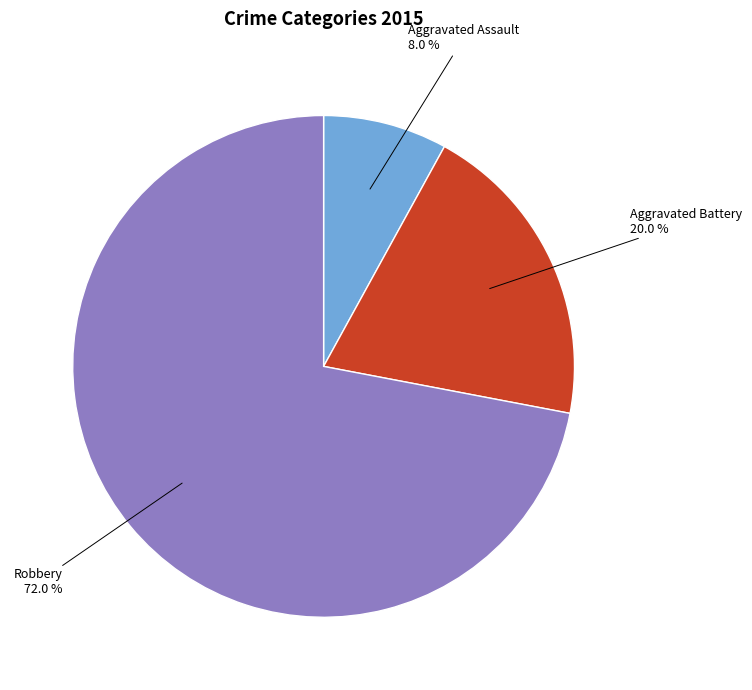

Is there a majority slice in this chart?

Yes